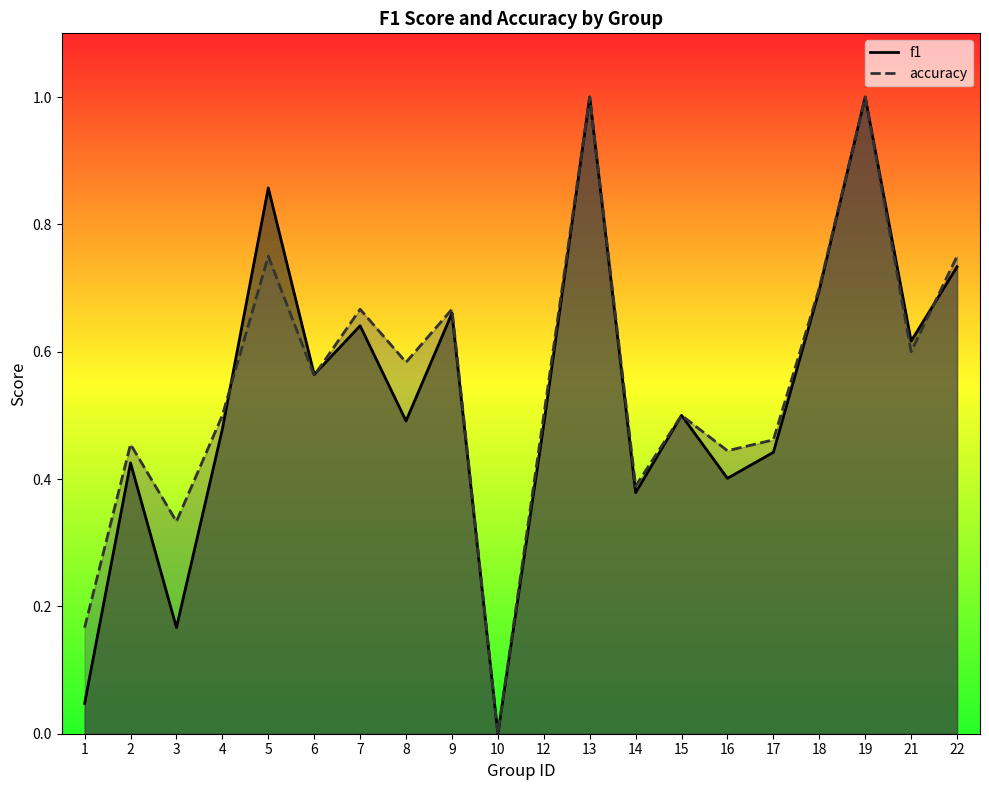

How many intersections are there between accuracy and f1?

3